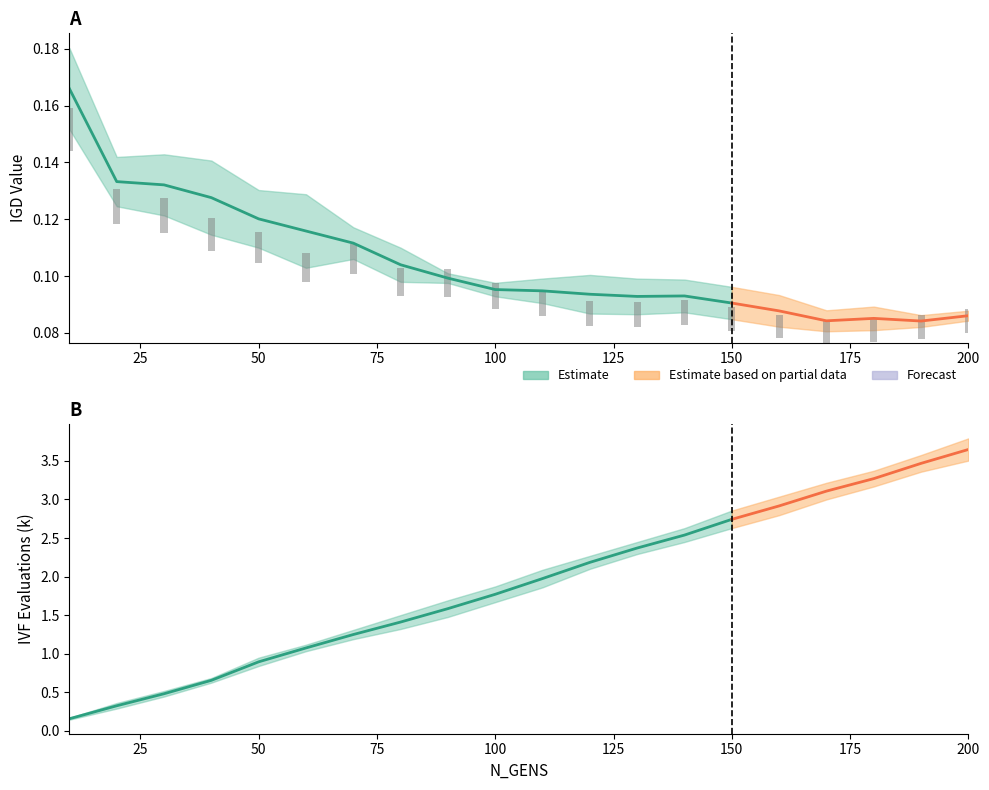

What is the difference between the maximum and second lowest values in the Run 2 IGD series?

0.1